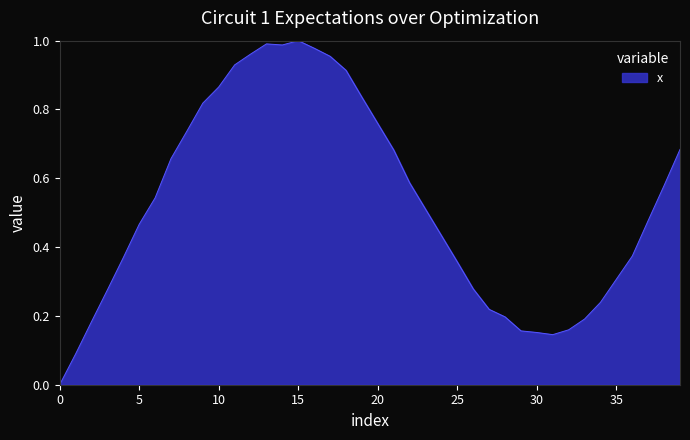

True or false: the data shows 1.6 at 15.

False